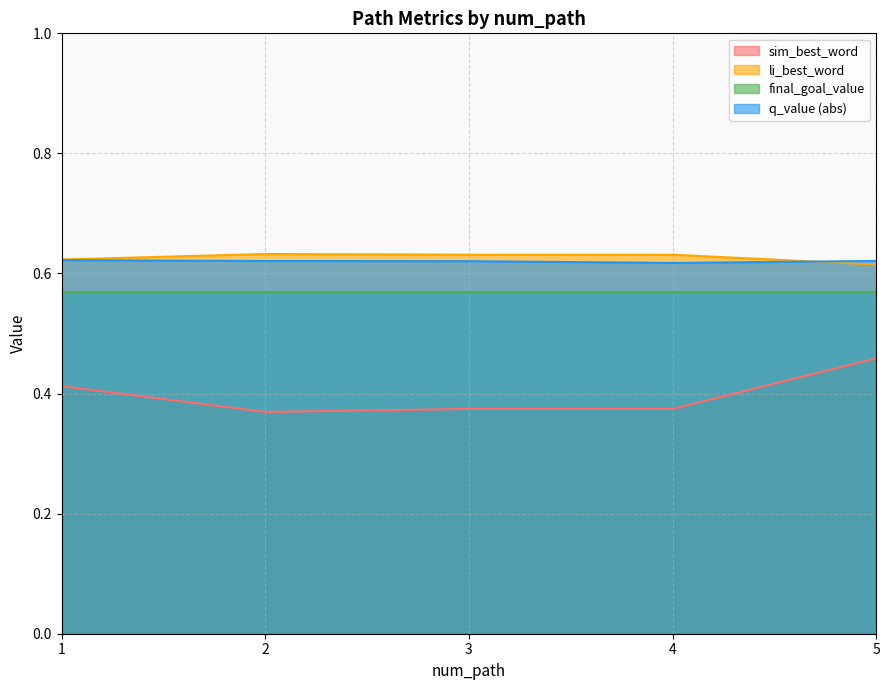

How many lines are shown in the chart?

4